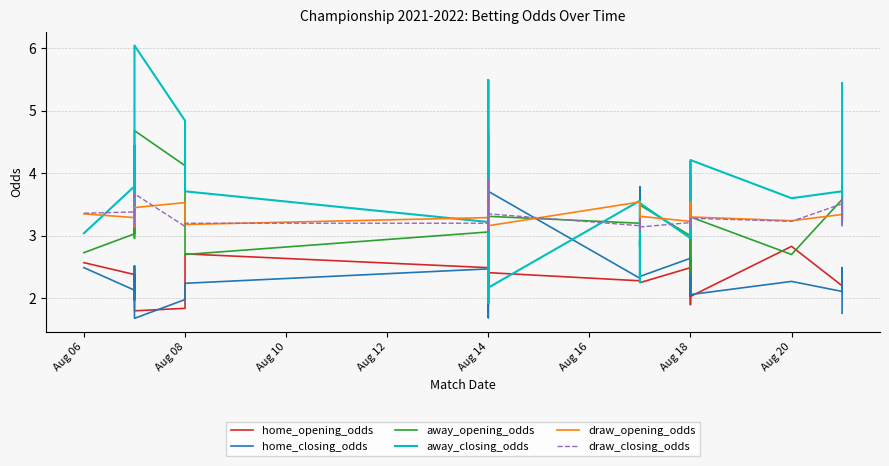

What is the lowest value of the home_closing_odds series?

1.7